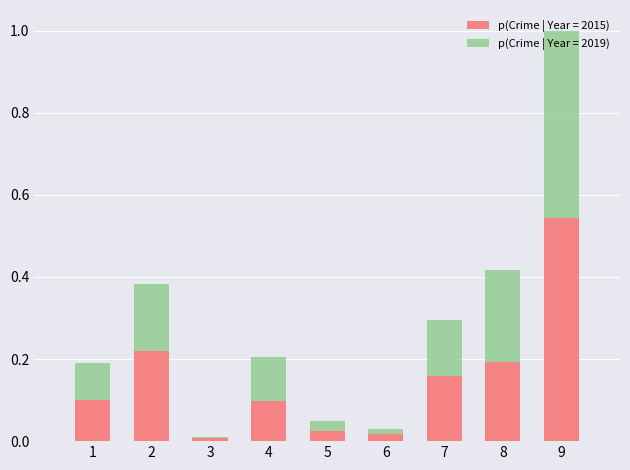

What is the total value across all series at 9?

1.0